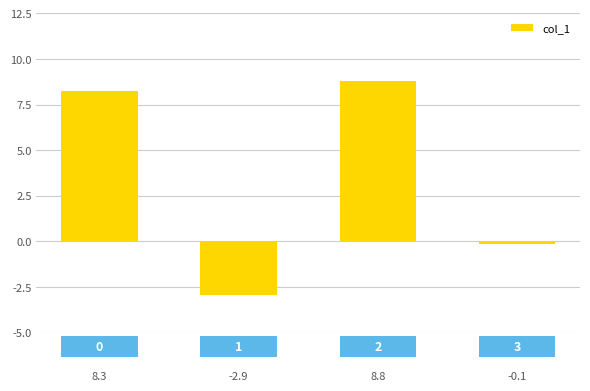

How many values are below 8?

2